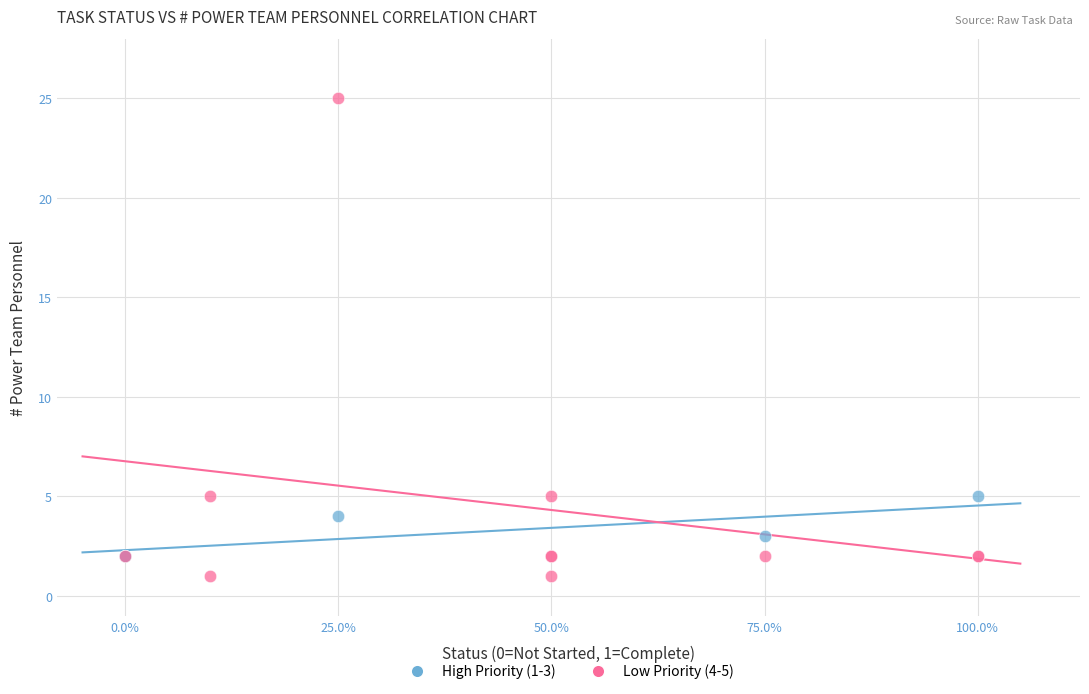

Which series contains the highest Y value?

Low Priority (4-5)